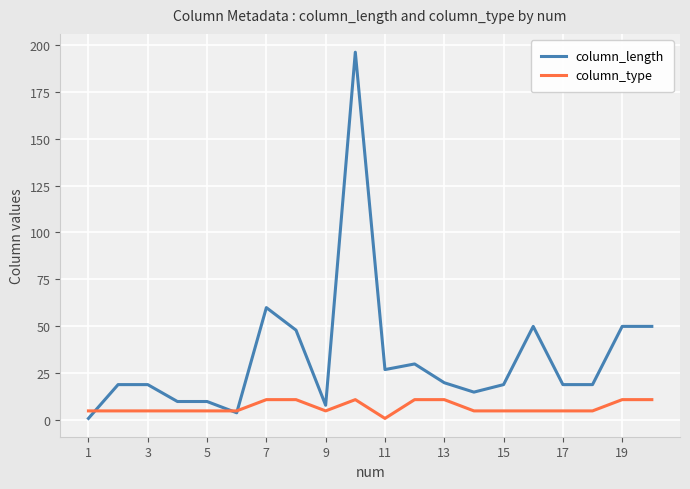

Reading right to left, extract all data points from this chart.

column_length: 50	50	19	19	50	19	15	20	30	27	196	8	48	60	4	10	10	19	19	1
column_type: 11	11	5	5	5	5	5	11	11	1	11	5	11	11	5	5	5	5	5	5